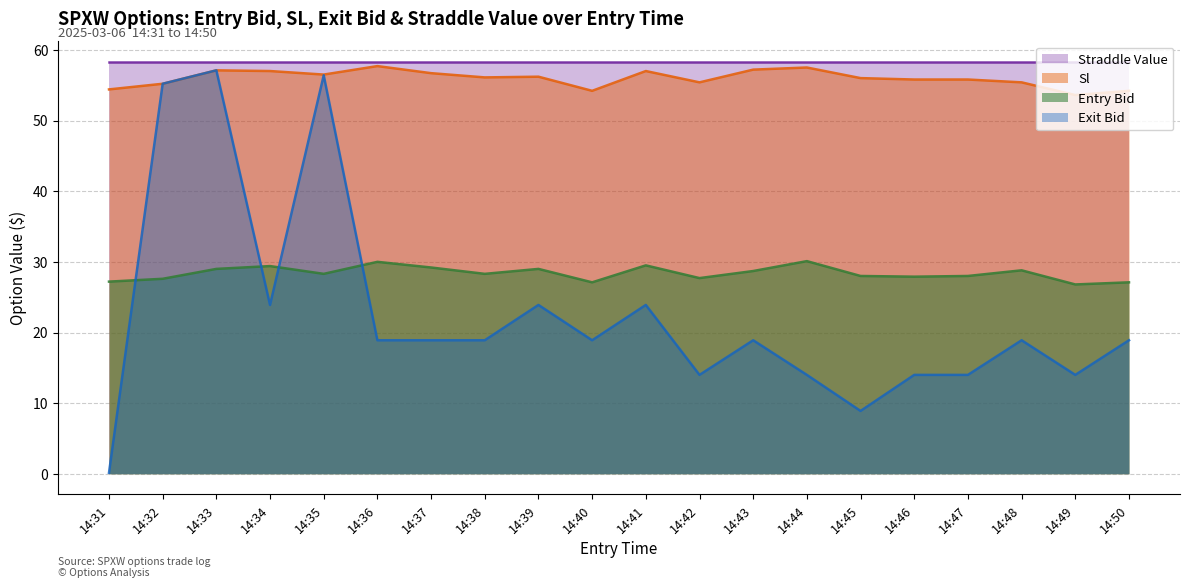

What is the highest value of the sl series?

57.7